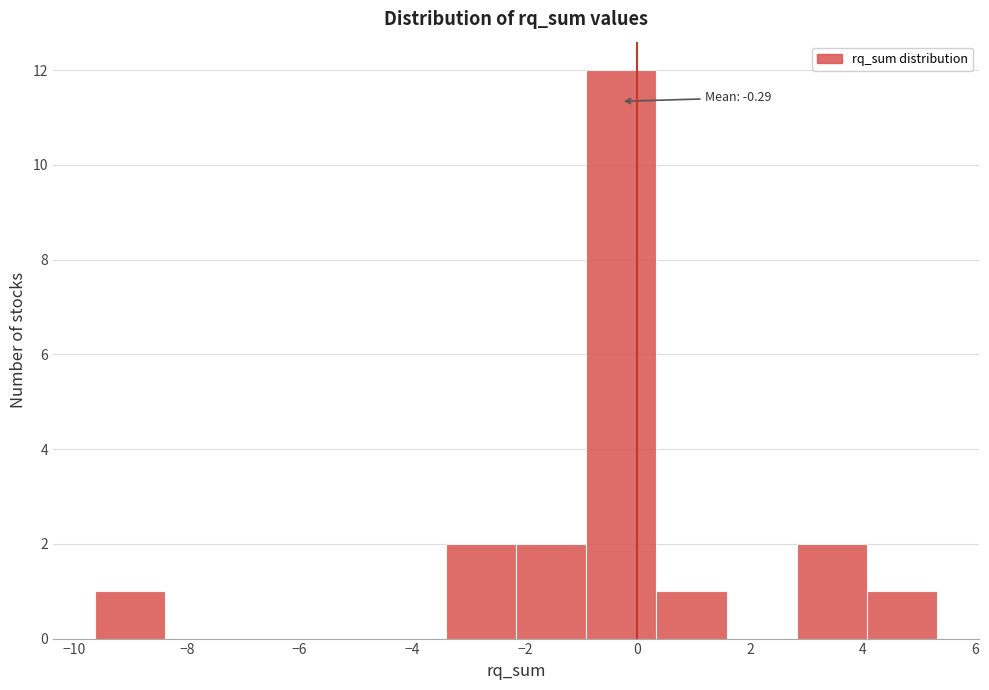

Over which range of the x-axis is the bar tallest?

-1.0 to 0.4